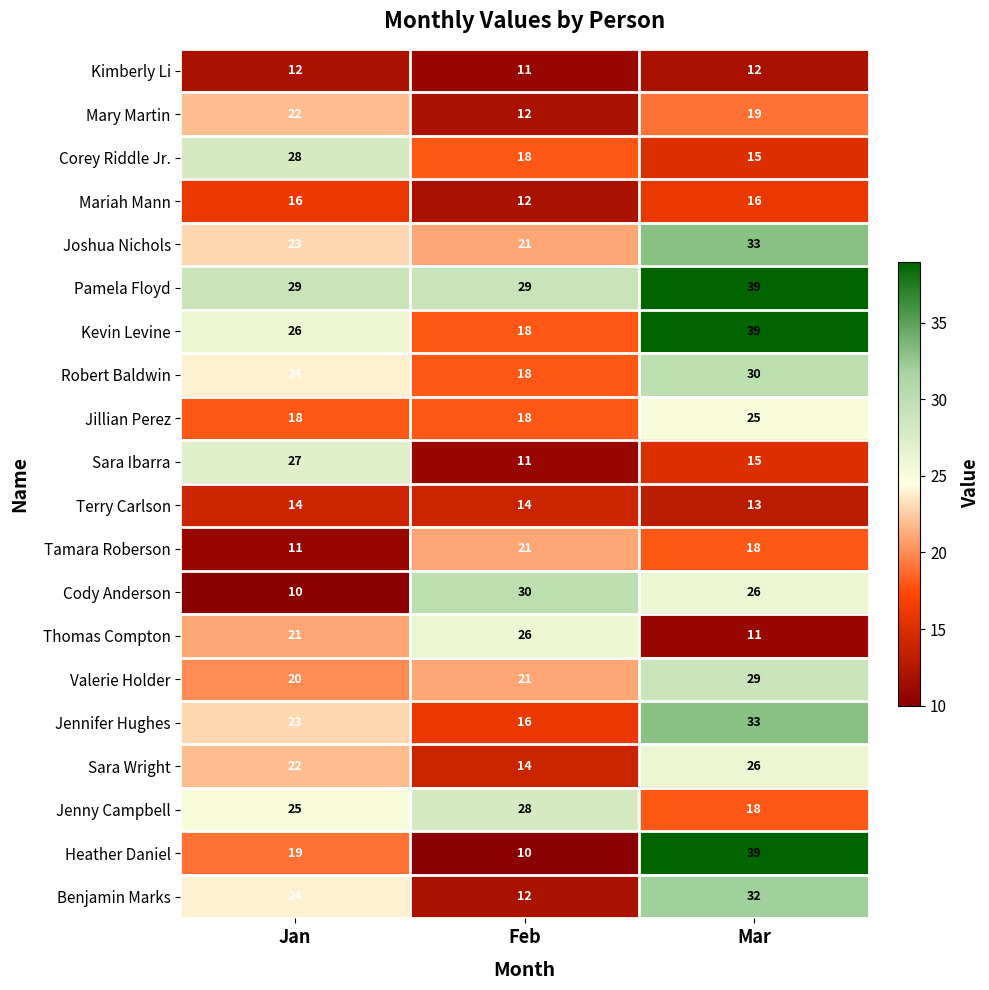

Count the Tamara Roberson values in the range 11 to 21.

3